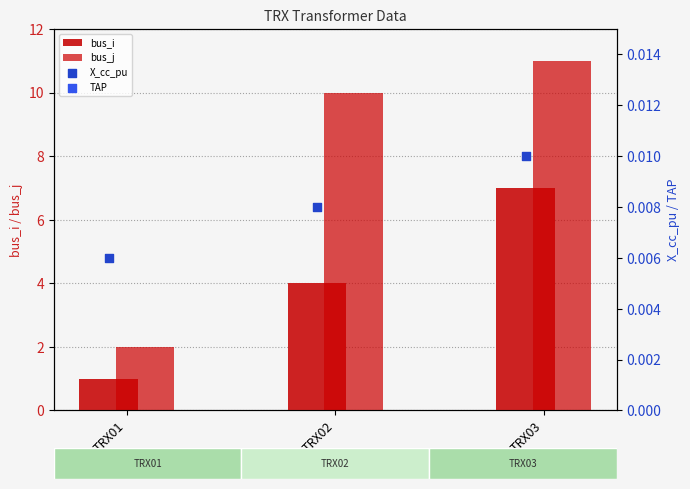

Which series contains the lowest Y value?

X_cc_pu